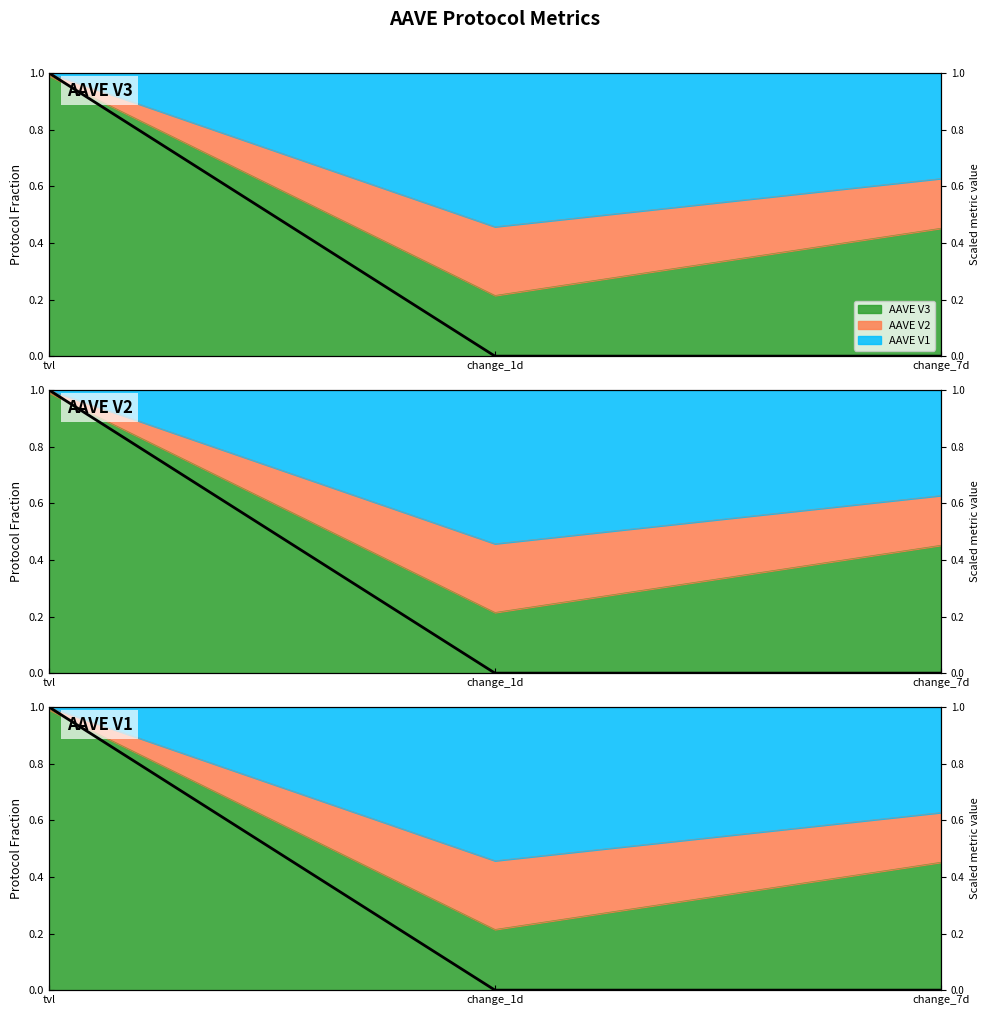

Which has a higher value, tvl or change_7d?

tvl